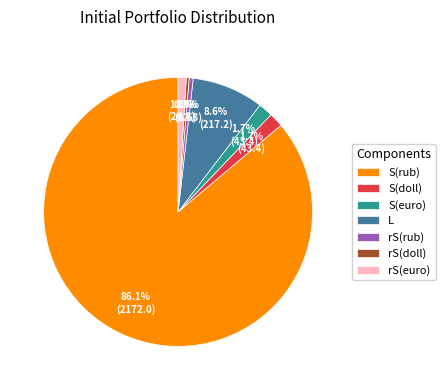

Which category has the biggest portion of the pie?

S(rub)